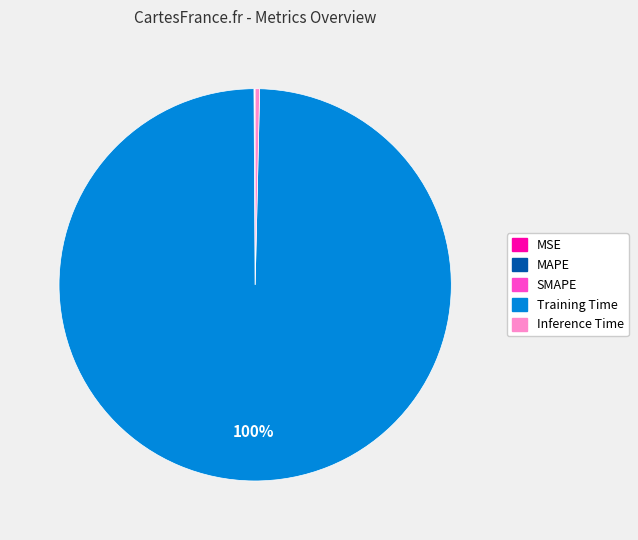

The Inference Time slice represents 0% of the pie. True or false?

True